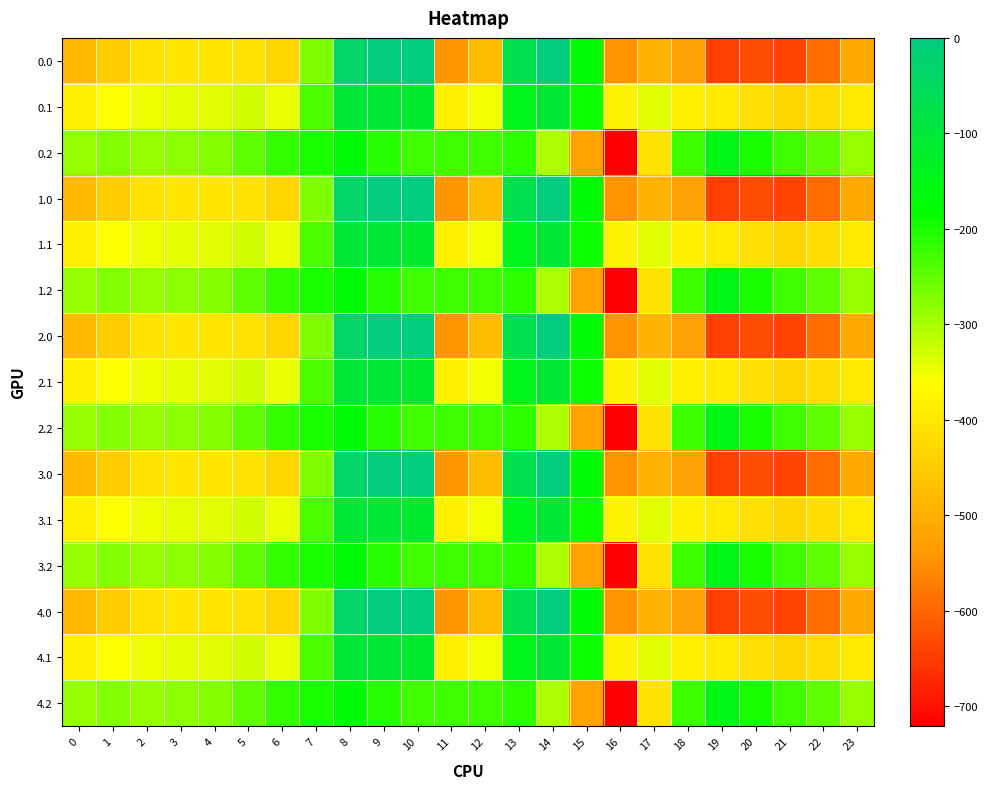

Reading left to right, extract all data points from this chart.

0.0: 0=-482.0	1=-449.5	2=-410.3	3=-404.4	4=-404.9	5=-410.8	6=-435.0	7=-270.7	8=-35.0	9=0.0	10=0.0	11=-544.3	12=-477.2	13=-70.2	14=-0.3	15=-172.8	16=-545.4	17=-493.8	18=-529.6	19=-644.5	20=-629.9	21=-638.4	22=-592.3	23=-511.3
0.1: 0=-384.6	1=-361.1	2=-347.9	3=-342.7	4=-339.6	5=-329.5	6=-345.2	7=-234.9	8=-102.3	9=-104.8	10=-114.0	11=-384.7	12=-350.8	13=-141.2	14=-105.5	15=-190.4	16=-380.5	17=-340.1	18=-388.5	19=-399.7	20=-414.5	21=-432.4	22=-419.9	23=-399.4
0.2: 0=-287.1	1=-272.7	2=-285.5	3=-281.0	4=-274.4	5=-248.1	6=-216.4	7=-199.0	8=-169.5	9=-209.6	10=-228.0	11=-225.2	12=-224.3	13=-212.2	14=-301.9	15=-522.2	16=-721.2	17=-409.5	18=-223.1	19=-151.1	20=-199.2	21=-226.4	22=-247.4	23=-287.5
1.0: 0=-482.0	1=-449.5	2=-410.3	3=-404.4	4=-404.9	5=-410.8	6=-435.0	7=-270.7	8=-35.0	9=0.0	10=0.0	11=-544.3	12=-477.2	13=-70.2	14=-0.3	15=-172.8	16=-545.4	17=-493.8	18=-529.6	19=-644.5	20=-629.9	21=-638.4	22=-592.3	23=-511.3
1.1: 0=-384.6	1=-361.1	2=-347.9	3=-342.7	4=-339.6	5=-329.5	6=-345.2	7=-234.9	8=-102.3	9=-104.8	10=-114.0	11=-384.7	12=-350.8	13=-141.2	14=-105.5	15=-190.4	16=-380.5	17=-340.1	18=-388.5	19=-399.7	20=-414.5	21=-432.4	22=-419.9	23=-399.4
1.2: 0=-287.1	1=-272.7	2=-285.5	3=-281.0	4=-274.4	5=-248.1	6=-216.4	7=-199.0	8=-169.5	9=-209.6	10=-228.0	11=-225.2	12=-224.3	13=-212.2	14=-301.9	15=-522.2	16=-721.2	17=-409.5	18=-223.1	19=-151.1	20=-199.2	21=-226.4	22=-247.4	23=-287.5
2.0: 0=-482.0	1=-449.5	2=-410.3	3=-404.4	4=-404.9	5=-410.8	6=-435.0	7=-270.7	8=-35.0	9=0.0	10=0.0	11=-544.3	12=-477.2	13=-70.2	14=-0.3	15=-172.8	16=-545.4	17=-493.8	18=-529.6	19=-644.5	20=-629.9	21=-638.4	22=-592.3	23=-511.3
2.1: 0=-384.6	1=-361.1	2=-347.9	3=-342.7	4=-339.6	5=-329.5	6=-345.2	7=-234.9	8=-102.3	9=-104.8	10=-114.0	11=-384.7	12=-350.8	13=-141.2	14=-105.5	15=-190.4	16=-380.5	17=-340.1	18=-388.5	19=-399.7	20=-414.5	21=-432.4	22=-419.9	23=-399.4
2.2: 0=-287.1	1=-272.7	2=-285.5	3=-281.0	4=-274.4	5=-248.1	6=-216.4	7=-199.0	8=-169.5	9=-209.6	10=-228.0	11=-225.2	12=-224.3	13=-212.2	14=-301.9	15=-522.2	16=-721.2	17=-409.5	18=-223.1	19=-151.1	20=-199.2	21=-226.4	22=-247.4	23=-287.5
3.0: 0=-482.0	1=-449.5	2=-410.3	3=-404.4	4=-404.9	5=-410.8	6=-435.0	7=-270.7	8=-35.0	9=0.0	10=0.0	11=-544.3	12=-477.2	13=-70.2	14=-0.3	15=-172.8	16=-545.4	17=-493.8	18=-529.6	19=-644.5	20=-629.9	21=-638.4	22=-592.3	23=-511.3
3.1: 0=-384.6	1=-361.1	2=-347.9	3=-342.7	4=-339.6	5=-329.5	6=-345.2	7=-234.9	8=-102.3	9=-104.8	10=-114.0	11=-384.7	12=-350.8	13=-141.2	14=-105.5	15=-190.4	16=-380.5	17=-340.1	18=-388.5	19=-399.7	20=-414.5	21=-432.4	22=-419.9	23=-399.4
3.2: 0=-287.1	1=-272.7	2=-285.5	3=-281.0	4=-274.4	5=-248.1	6=-216.4	7=-199.0	8=-169.5	9=-209.6	10=-228.0	11=-225.2	12=-224.3	13=-212.2	14=-301.9	15=-522.2	16=-721.2	17=-409.5	18=-223.1	19=-151.1	20=-199.2	21=-226.4	22=-247.4	23=-287.5
4.0: 0=-482.0	1=-449.5	2=-410.3	3=-404.4	4=-404.9	5=-410.8	6=-435.0	7=-270.7	8=-35.0	9=0.0	10=0.0	11=-544.3	12=-477.2	13=-70.2	14=-0.3	15=-172.8	16=-545.4	17=-493.8	18=-529.6	19=-644.5	20=-629.9	21=-638.4	22=-592.3	23=-511.3
4.1: 0=-384.6	1=-361.1	2=-347.9	3=-342.7	4=-339.6	5=-329.5	6=-345.2	7=-234.9	8=-102.3	9=-104.8	10=-114.0	11=-384.7	12=-350.8	13=-141.2	14=-105.5	15=-190.4	16=-380.5	17=-340.1	18=-388.5	19=-399.7	20=-414.5	21=-432.4	22=-419.9	23=-399.4
4.2: 0=-287.1	1=-272.7	2=-285.5	3=-281.0	4=-274.4	5=-248.1	6=-216.4	7=-199.0	8=-169.5	9=-209.6	10=-228.0	11=-225.2	12=-224.3	13=-212.2	14=-301.9	15=-522.2	16=-721.2	17=-409.5	18=-223.1	19=-151.1	20=-199.2	21=-226.4	22=-247.4	23=-287.5